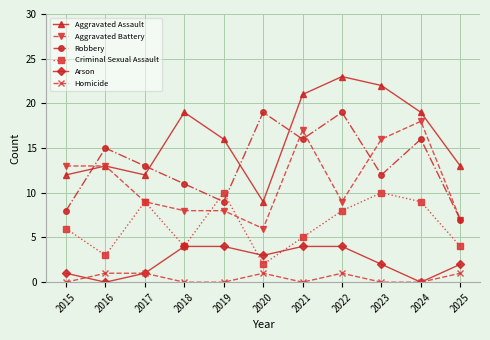

Does the chart display data point markers on the line(s)?

Yes